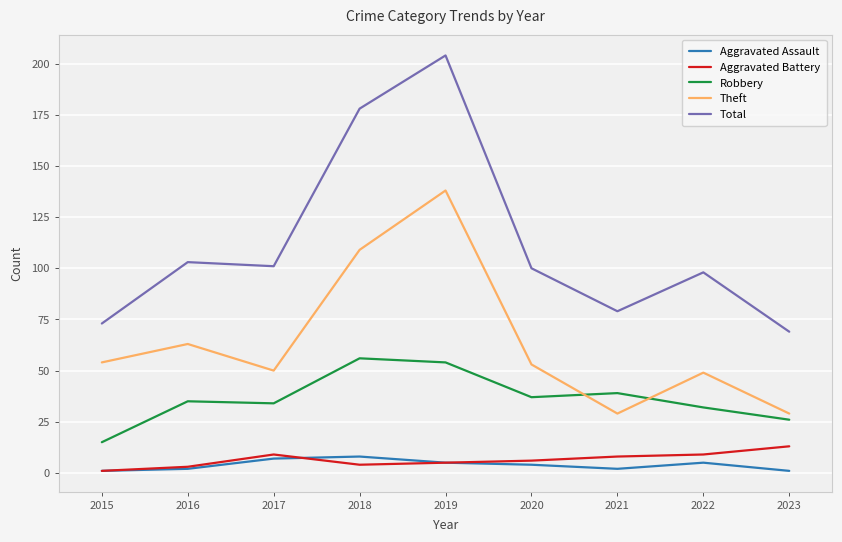

True or false: Aggravated Assault and Robbery cross at least once.

False